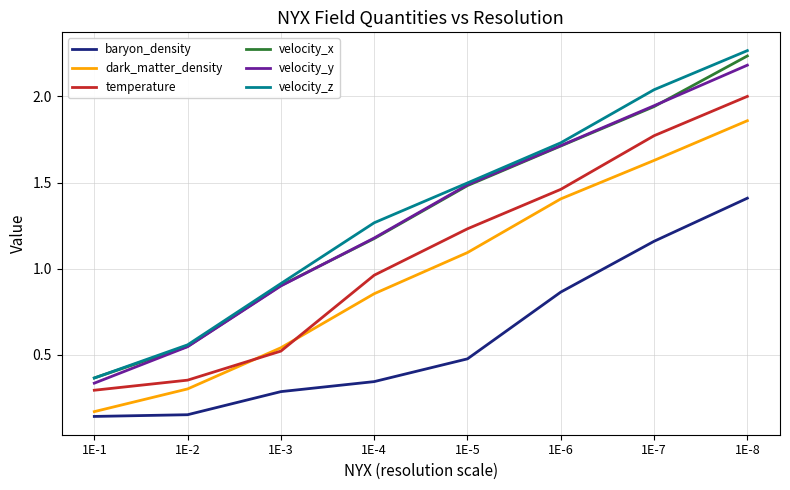

True or false: temperature and velocity_y cross at least once.

False